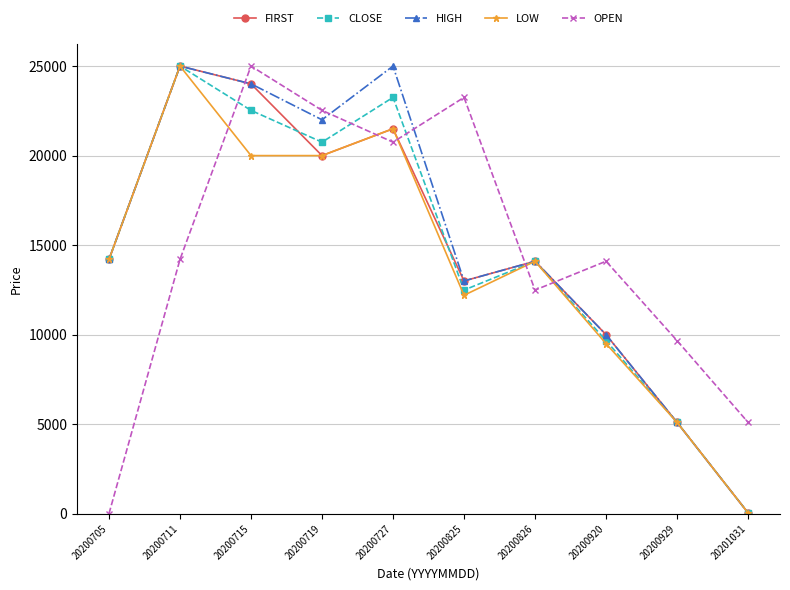

How many lines are shown in the chart?

5